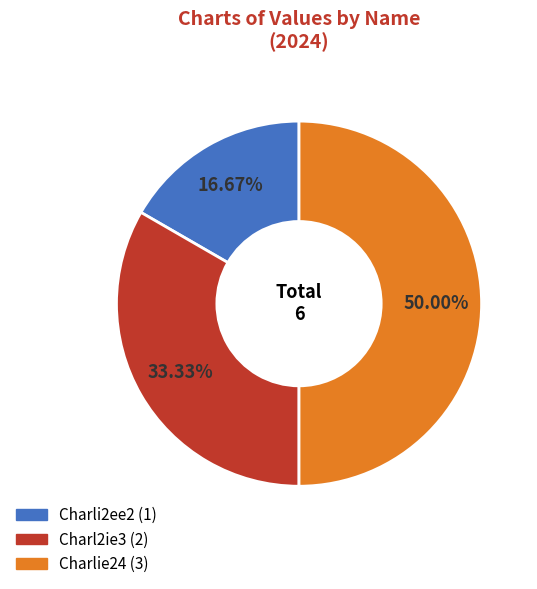

To the nearest percent, what is the average slice percentage?

33%